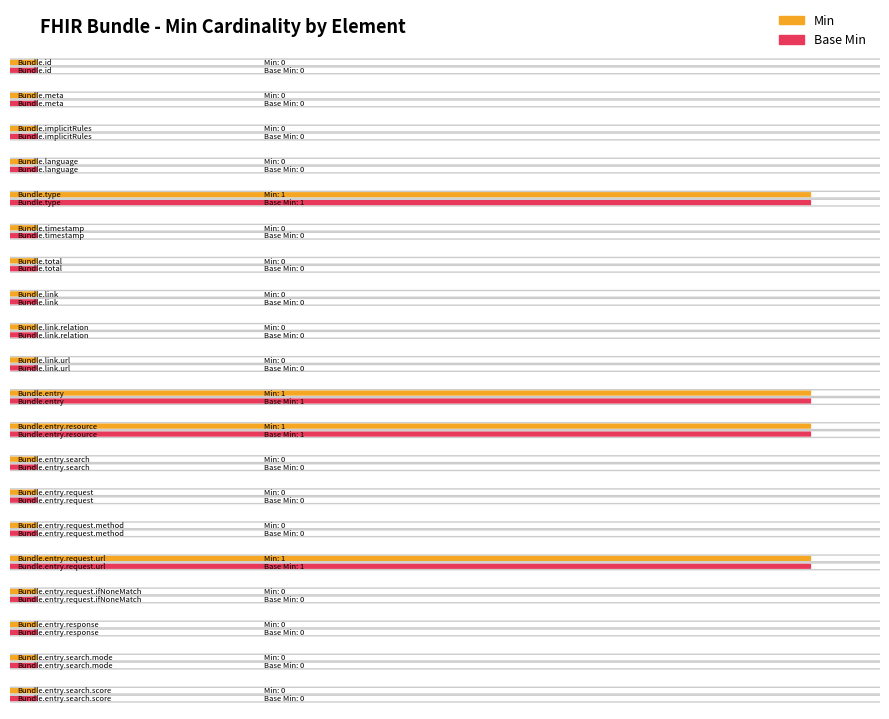

Rank the series at Bundle.entry.search.score from lowest to highest value.

Min, Base Min